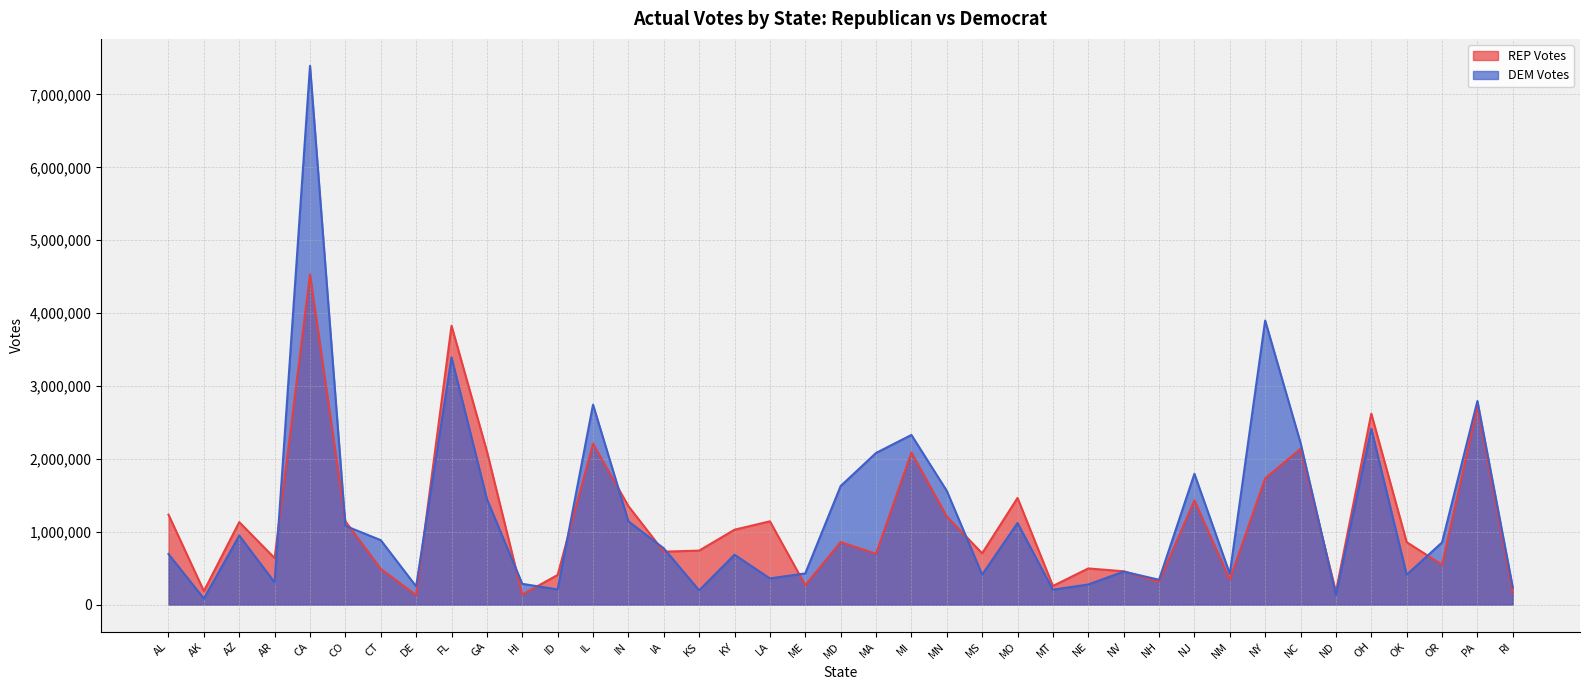

The value of REP Votes at FL is 6726981. True or false?

False